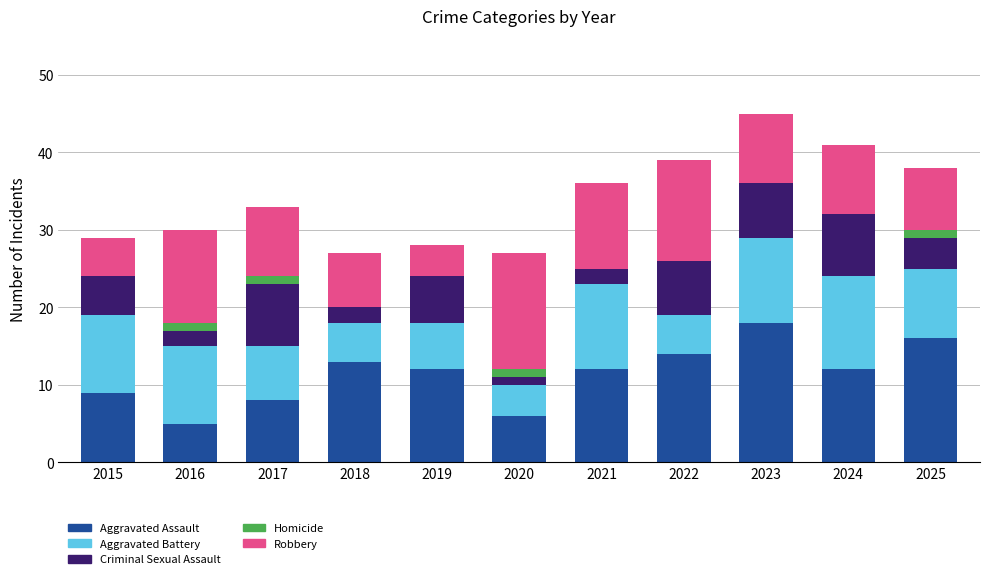

Which category has the highest value in the Aggravated Assault series?

2023